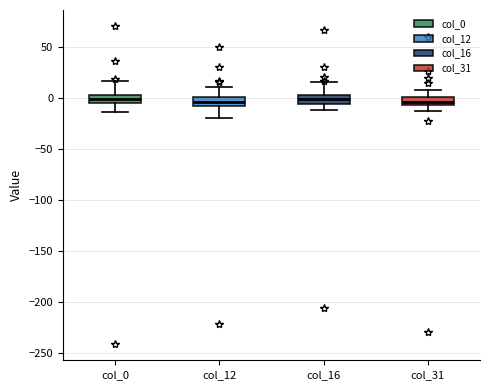

Reading left to right, transcribe this box plot: for each box, give where its median line is, the range the box spans, and where its two whiskers end, as read against the y-axis. The values are not printed on the chart, so give them approximately, as read against the axis.

col_0: median 0, box -5 to 5, whiskers -15 to 15
col_12: median -5, box -10 to 0, whiskers -20 to 10
col_16: median 0 (inside the box), box -5 to 0, whiskers -10 to 15
col_31: median -5 (inside the box), box -5 to 0, whiskers -15 to 10